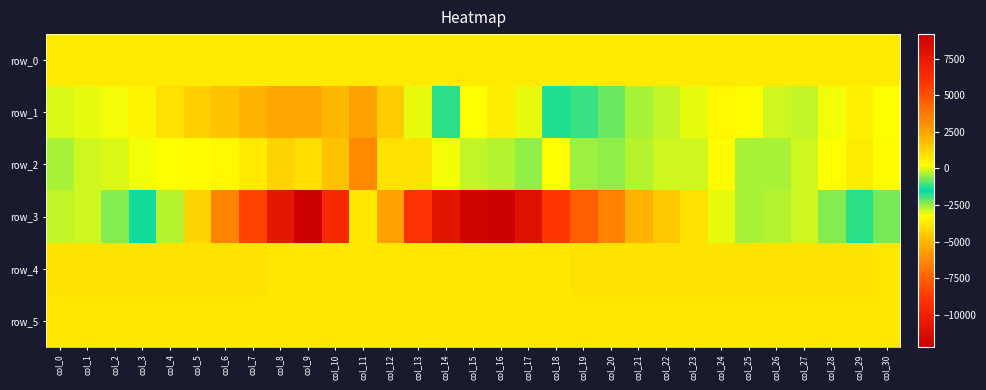

Reading left to right, what are all the values shown in this chart?

row_0: col_0=674.5	col_1=674.5	col_2=674.6	col_3=674.6	col_4=674.7	col_5=674.7	col_6=674.8	col_7=674.8	col_8=674.9	col_9=674.9	col_10=675.0	col_11=675.0	col_12=675.1	col_13=675.1	col_14=675.2	col_15=675.2	col_16=675.3	col_17=675.3	col_18=675.4	col_19=675.5	col_20=675.5	col_21=675.5	col_22=675.6	col_23=675.6	col_24=675.7	col_25=675.7	col_26=675.8	col_27=675.8	col_28=675.9	col_29=675.9	col_30=676.0
row_1: col_0=-31.0	col_1=42.0	col_2=158.0	col_3=475.0	col_4=924.0	col_5=1330.0	col_6=1715.0	col_7=2003.0	col_8=2335.0	col_9=2391.0	col_10=1968.0	col_11=2504.0	col_12=1447.0	col_13=17.0	col_14=-1766.0	col_15=-3195.0	col_16=-3624.0	col_17=-3093.0	col_18=-1746.0	col_19=-1170.0	col_20=-797.0	col_21=-369.0	col_22=-220.0	col_23=2.0	col_24=391.0	col_25=260.0	col_26=-137.0	col_27=-247.0	col_28=142.0	col_29=539.0	col_30=217.0
row_2: col_0=-379.0	col_1=-152.0	col_2=-75.0	col_3=99.0	col_4=165.0	col_5=315.0	col_6=393.0	col_7=686.0	col_8=1256.0	col_9=1069.0	col_10=1716.0	col_11=3209.0	col_12=995.0	col_13=843.0	col_14=155.0	col_15=-190.0	col_16=-328.0	col_17=-571.0	col_18=237.0	col_19=-445.0	col_20=-579.0	col_21=-327.0	col_22=-172.0	col_23=-149.0	col_24=308.0	col_25=-401.0	col_26=-412.0	col_27=-134.0	col_28=171.0	col_29=649.0	col_30=316.0
row_3: col_0=-198.0	col_1=-161.0	col_2=-617.0	col_3=-1405.0	col_4=-2749.0	col_5=-4337.0	col_6=-6429.0	col_7=-8468.0	col_8=-10673.0	col_9=-12193.0	col_10=-9600.0	col_11=-3815.0	col_12=2579.0	col_13=6060.0	col_14=7715.0	col_15=8916.0	col_16=9175.0	col_17=8024.0	col_18=5904.0	col_19=4538.0	col_20=3420.0	col_21=2154.0	col_22=1513.0	col_23=860.0	col_24=5.0	col_25=-421.0	col_26=-315.0	col_27=-109.0	col_28=-600.0	col_29=-1218.0	col_30=-748.0
row_4: col_0=837.0	col_1=836.0	col_2=837.0	col_3=836.0	col_4=833.0	col_5=836.0	col_6=829.0	col_7=829.0	col_8=824.0	col_9=824.0	col_10=819.0	col_11=816.0	col_12=815.0	col_13=816.0	col_14=820.0	col_15=821.0	col_16=828.0	col_17=826.0	col_18=826.0	col_19=835.0	col_20=834.0	col_21=840.0	col_22=842.0	col_23=843.0	col_24=843.0	col_25=833.0	col_26=835.0	col_27=837.0	col_28=834.0	col_29=832.0	col_30=826.0
row_5: col_0=817.0	col_1=819.0	col_2=818.0	col_3=818.0	col_4=817.0	col_5=813.0	col_6=825.0	col_7=823.0	col_8=824.0	col_9=826.0	col_10=824.0	col_11=820.0	col_12=822.0	col_13=823.0	col_14=822.0	col_15=824.0	col_16=823.0	col_17=822.0	col_18=819.0	col_19=825.0	col_20=821.0	col_21=820.0	col_22=821.0	col_23=823.0	col_24=818.0	col_25=820.0	col_26=823.0	col_27=817.0	col_28=819.0	col_29=817.0	col_30=815.0